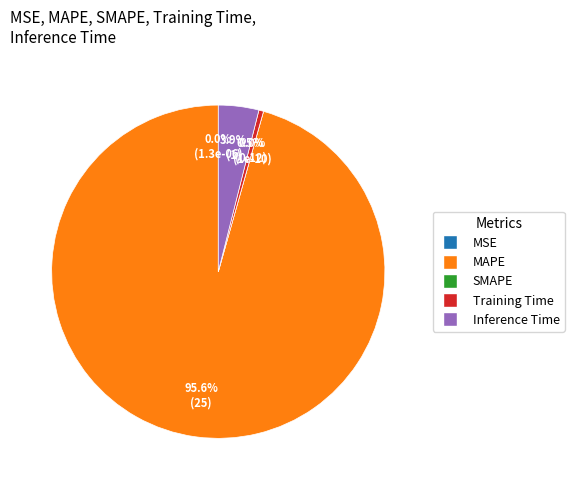

Which has a higher value, MSE or Training Time?

Training Time